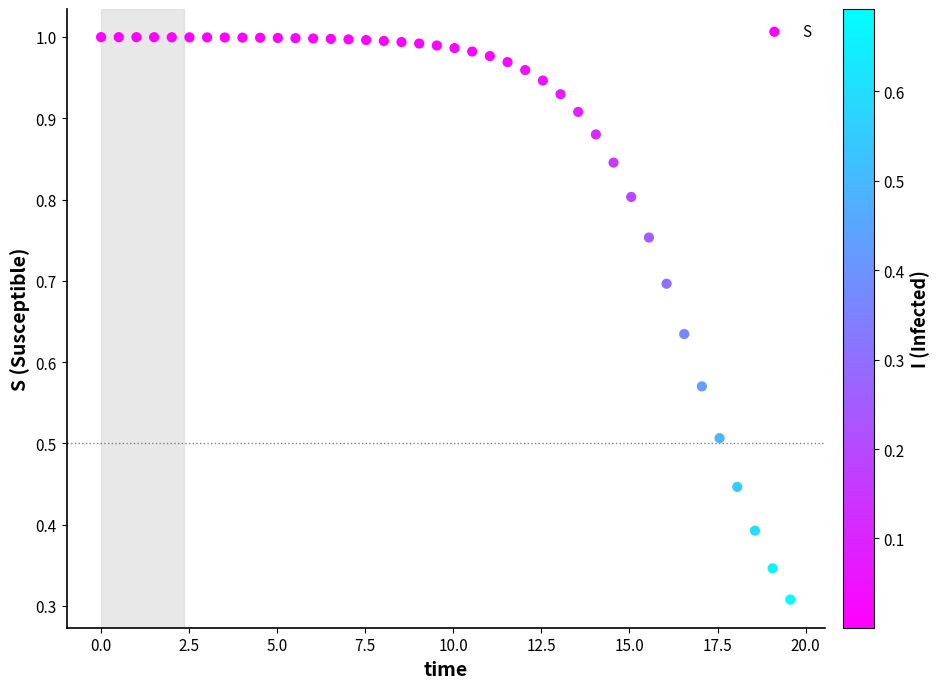

What is the range of X values (max minus min)?

19.6